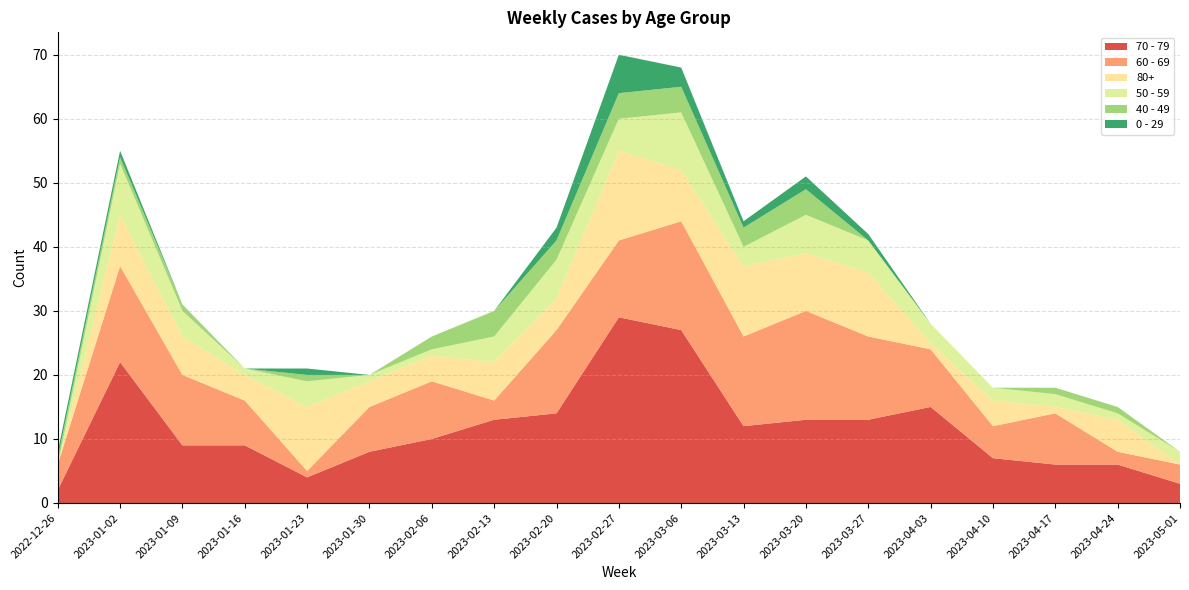

Reading left to right, list all the values displayed in this chart.

70 - 79: 2022-12-26=2	2023-01-02=22	2023-01-09=9	2023-01-16=9	2023-01-23=4	2023-01-30=8	2023-02-06=10	2023-02-13=13	2023-02-20=14	2023-02-27=29	2023-03-06=27	2023-03-13=12	2023-03-20=13	2023-03-27=13	2023-04-03=15	2023-04-10=7	2023-04-17=6	2023-04-24=6	2023-05-01=3
60 - 69: 2022-12-26=4	2023-01-02=15	2023-01-09=11	2023-01-16=7	2023-01-23=1	2023-01-30=7	2023-02-06=9	2023-02-13=3	2023-02-20=13	2023-02-27=12	2023-03-06=17	2023-03-13=14	2023-03-20=17	2023-03-27=13	2023-04-03=9	2023-04-10=5	2023-04-17=8	2023-04-24=2	2023-05-01=3
80+: 2022-12-26=0	2023-01-02=8	2023-01-09=6	2023-01-16=4	2023-01-23=10	2023-01-30=4	2023-02-06=4	2023-02-13=6	2023-02-20=5	2023-02-27=14	2023-03-06=8	2023-03-13=11	2023-03-20=9	2023-03-27=10	2023-04-03=1	2023-04-10=4	2023-04-17=1	2023-04-24=5	2023-05-01=0
50 - 59: 2022-12-26=0	2023-01-02=8	2023-01-09=4	2023-01-16=1	2023-01-23=4	2023-01-30=1	2023-02-06=1	2023-02-13=4	2023-02-20=6	2023-02-27=5	2023-03-06=9	2023-03-13=3	2023-03-20=6	2023-03-27=5	2023-04-03=3	2023-04-10=2	2023-04-17=2	2023-04-24=1	2023-05-01=2
40 - 49: 2022-12-26=1	2023-01-02=1	2023-01-09=1	2023-01-16=0	2023-01-23=1	2023-01-30=0	2023-02-06=2	2023-02-13=4	2023-02-20=3	2023-02-27=4	2023-03-06=4	2023-03-13=3	2023-03-20=4	2023-03-27=0	2023-04-03=0	2023-04-10=0	2023-04-17=1	2023-04-24=1	2023-05-01=0
0 - 29: 2022-12-26=1	2023-01-02=1	2023-01-09=0	2023-01-16=0	2023-01-23=1	2023-01-30=0	2023-02-06=0	2023-02-13=0	2023-02-20=2	2023-02-27=6	2023-03-06=3	2023-03-13=1	2023-03-20=2	2023-03-27=1	2023-04-03=0	2023-04-10=0	2023-04-17=0	2023-04-24=0	2023-05-01=0